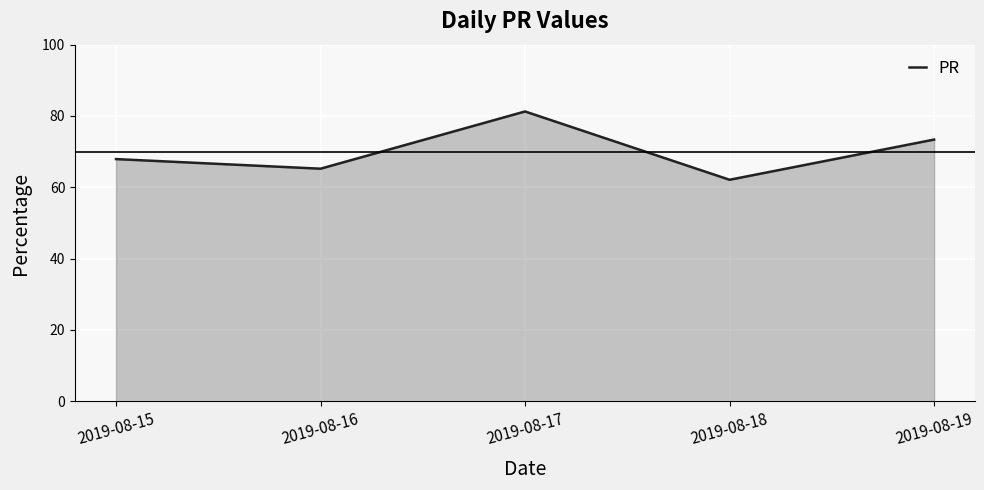

What is the ratio of the value at 2019-08-17 to the value at 2019-08-16?

1.2